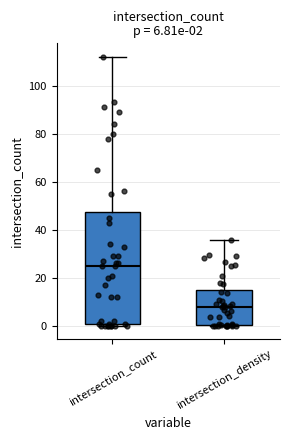

Which box's median line is the highest?

intersection_count